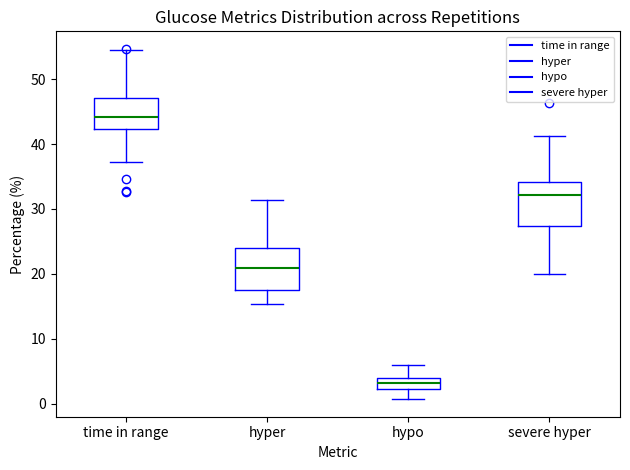

Reading left to right, read every box against the y-axis: the position of its median line, the range the box covers, and the ends of its whiskers. The values are not printed on the chart, so give them approximately, as read against the axis.

time in range: median 44, box 42 to 47, whiskers 37 to 54
hyper: median 21, box 18 to 24, whiskers 15 to 31
hypo: median 3, box 2 to 4, whiskers 1 to 6
severe hyper: median 32, box 27 to 34, whiskers 20 to 41